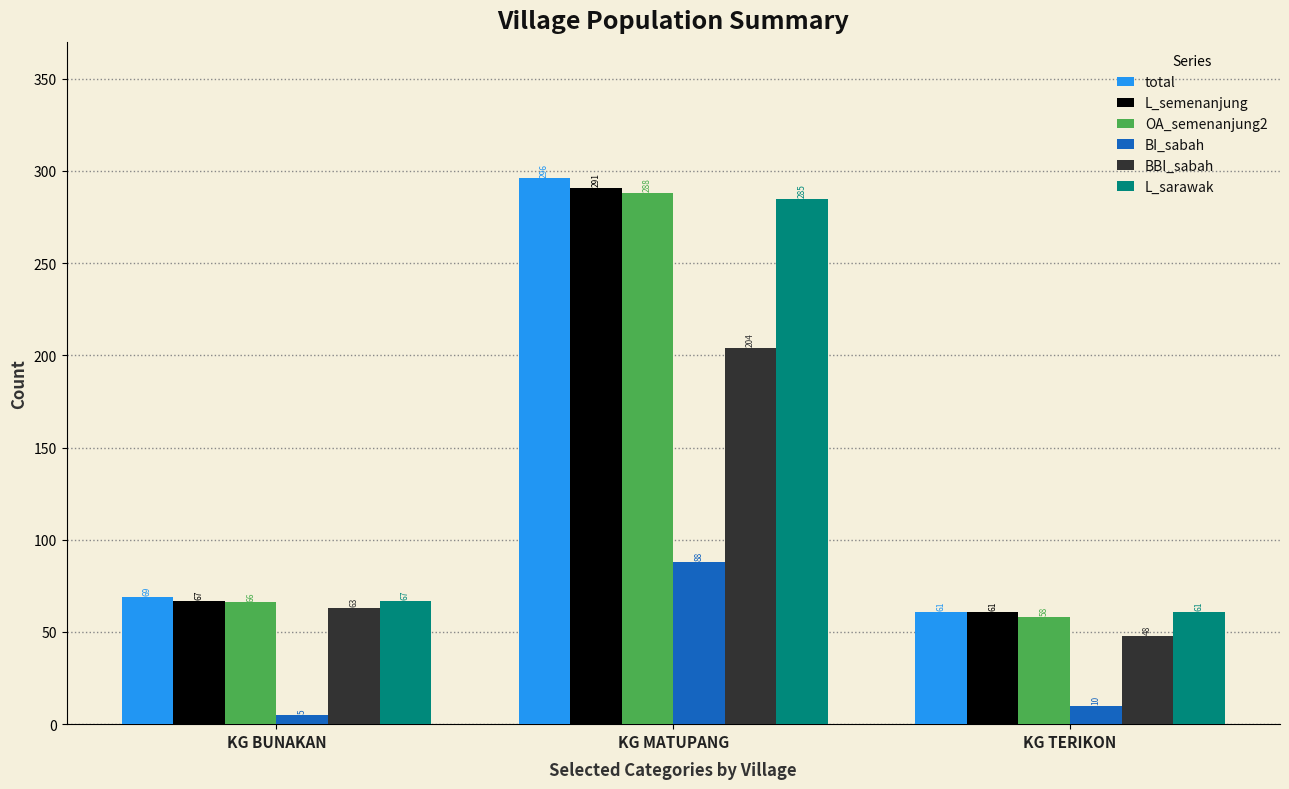

The BBI_sabah series shows 12 at KG TERIKON. True or false?

False